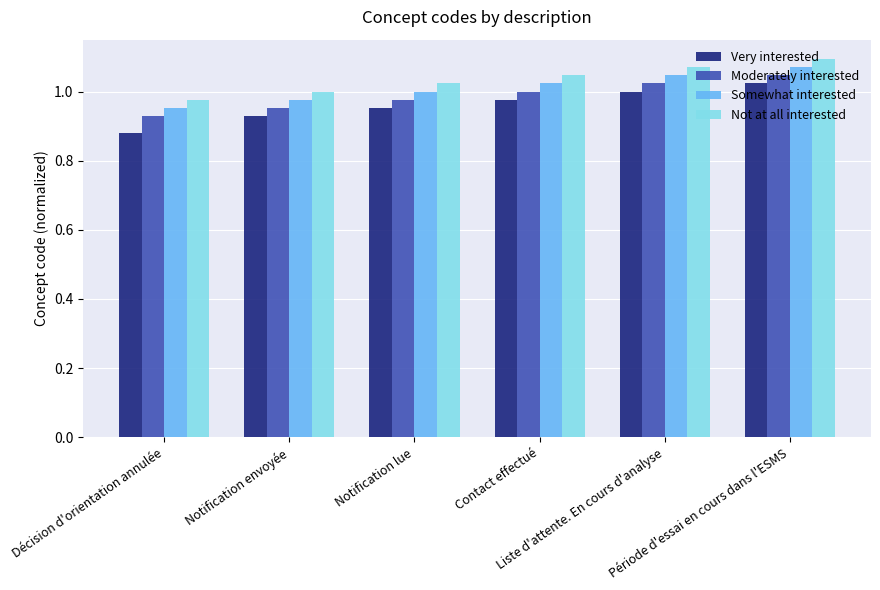

List the series in order of their peak value, lowest first.

Very interested, Moderately interested, Somewhat interested, Not at all interested